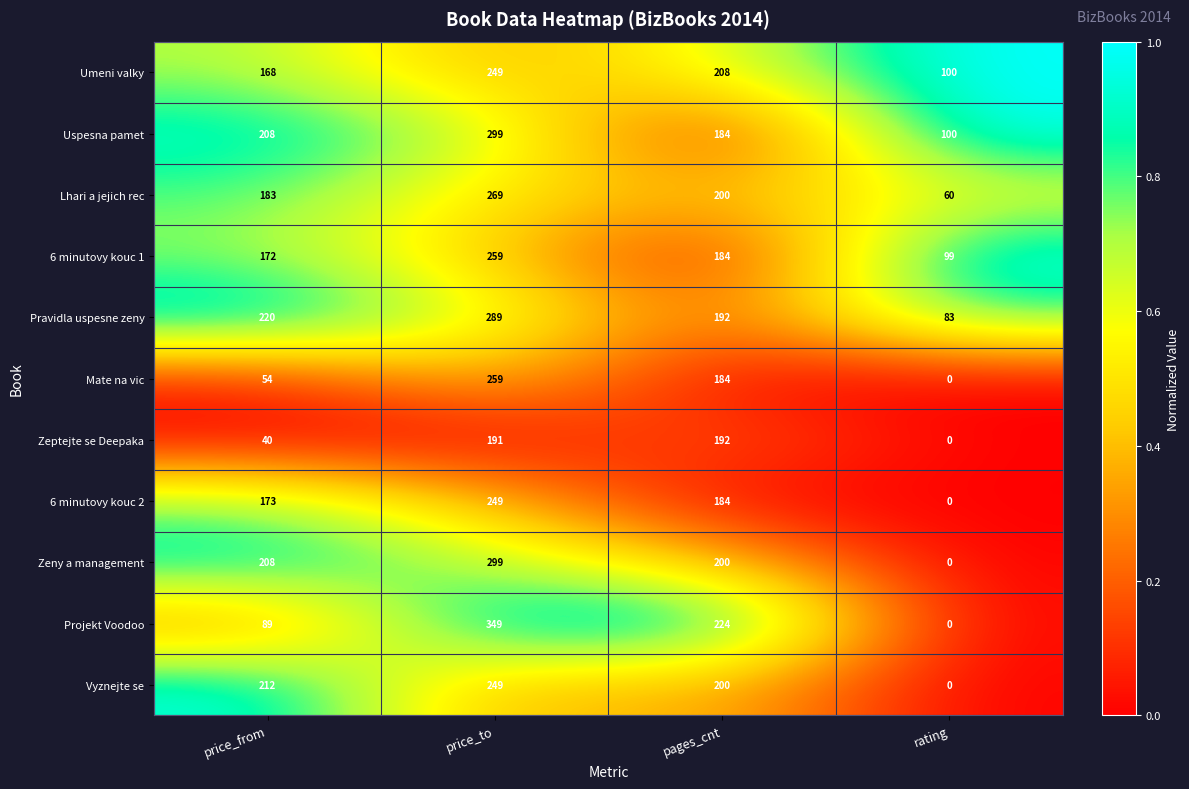

What is the sum of all Uspesna pamet values?

791